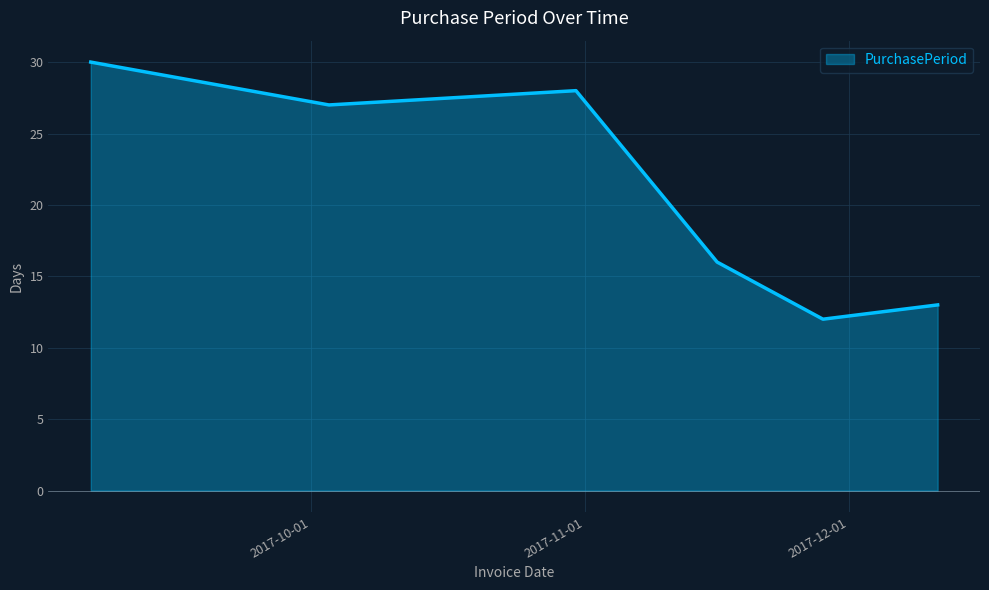

How many interior local valleys (lower than both neighbors) does the data have?

2